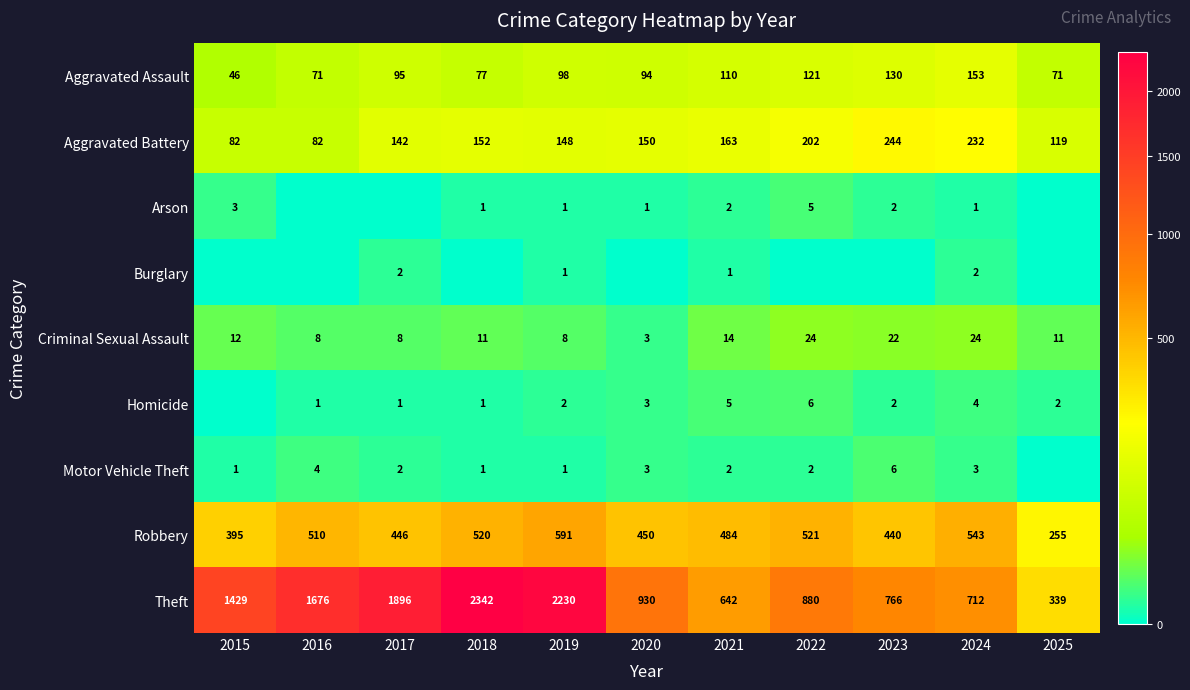

What is the difference between the second highest and second lowest values in the Robbery series?

148